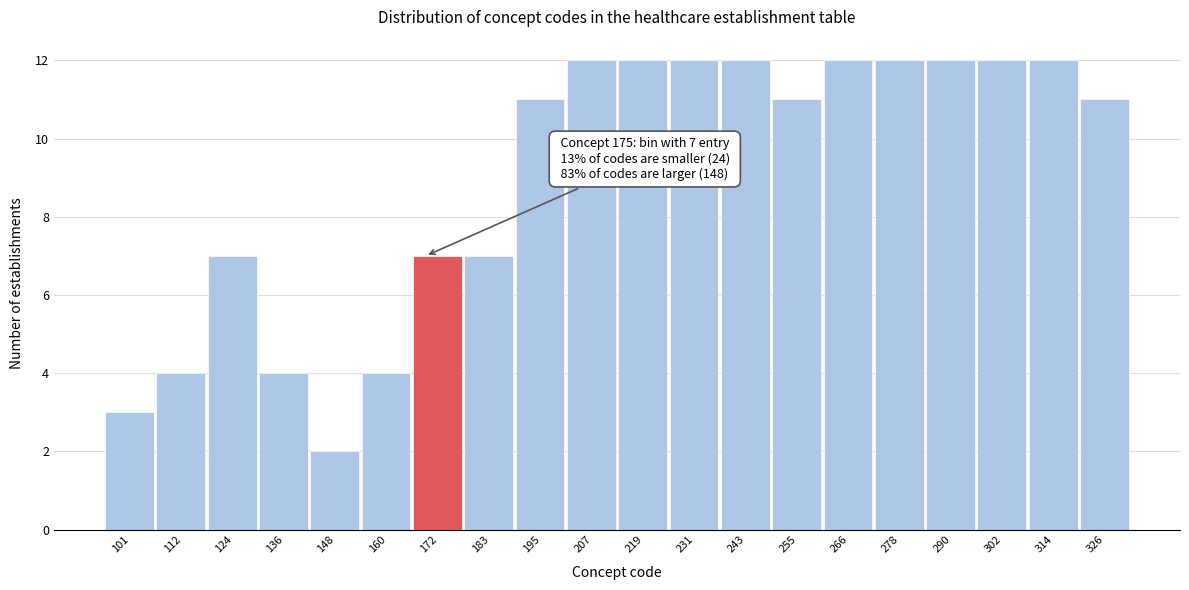

Reading left to right, extract all data points from this chart.

101=3	112=4	124=7	136=4	148=2	160=4	172=7	183=7	195=11	207=12	219=12	231=12	243=12	255=11	266=12	278=12	290=12	302=12	314=12	326=11